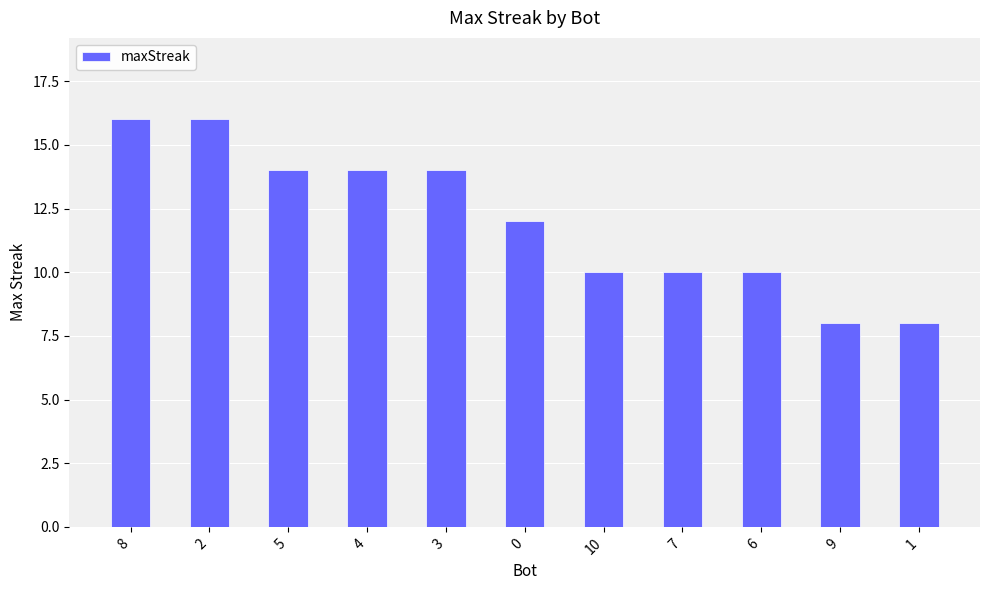

The chart shows a value of 19 at 0. True or false?

False